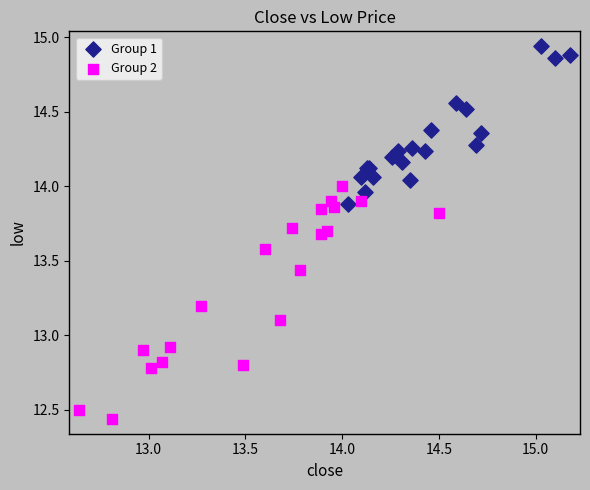

Which series has the largest Y range (max minus min)?

Group 2